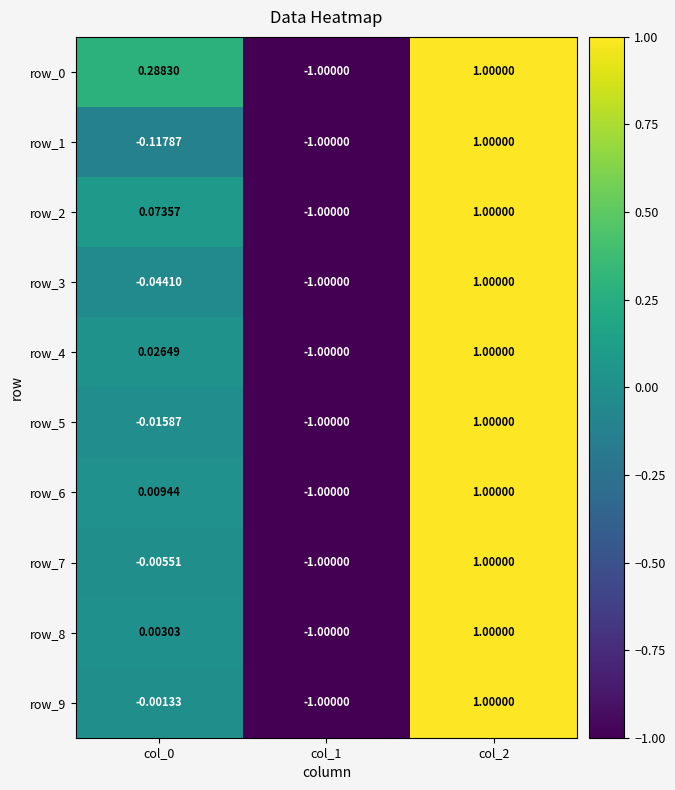

The row_0 series shows -1.0 at col_1. True or false?

True